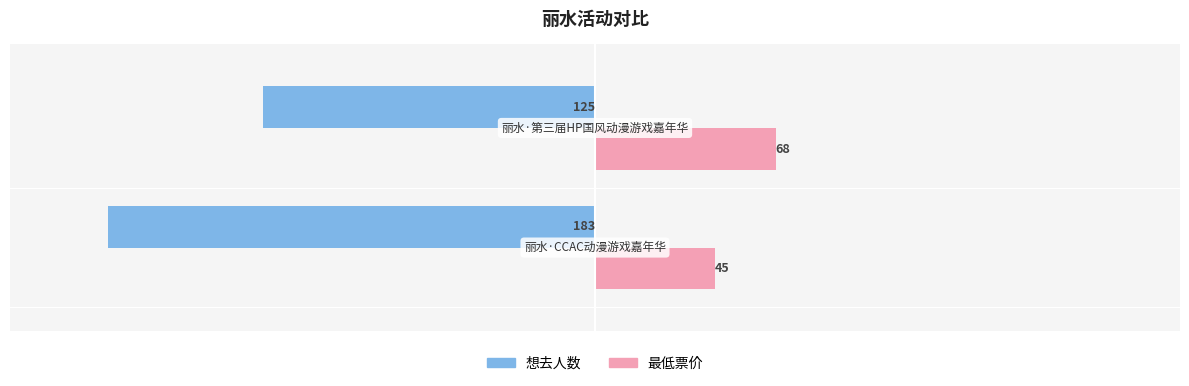

Rank the series by their maximum value, from lowest to highest.

想去人数, 最低票价